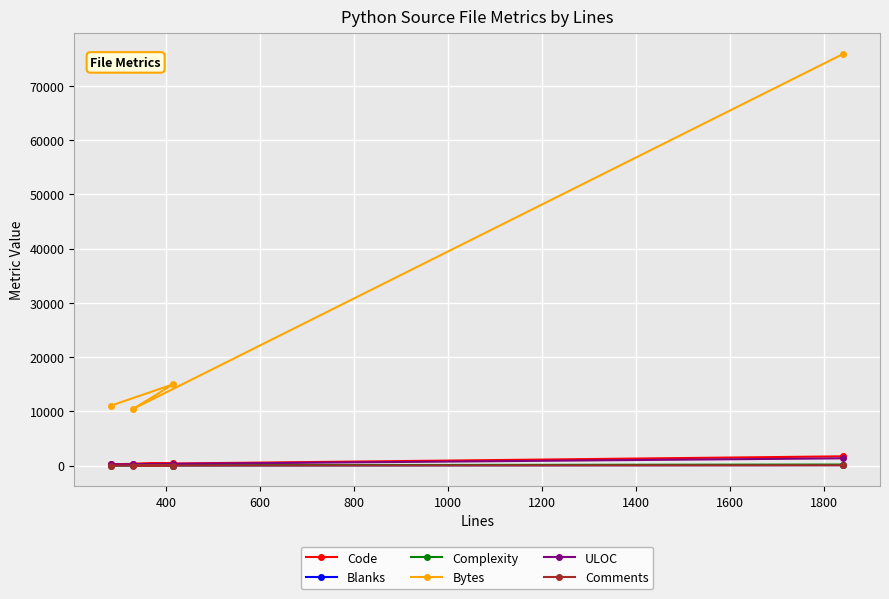

Which series has the largest range (max minus min)?

Bytes